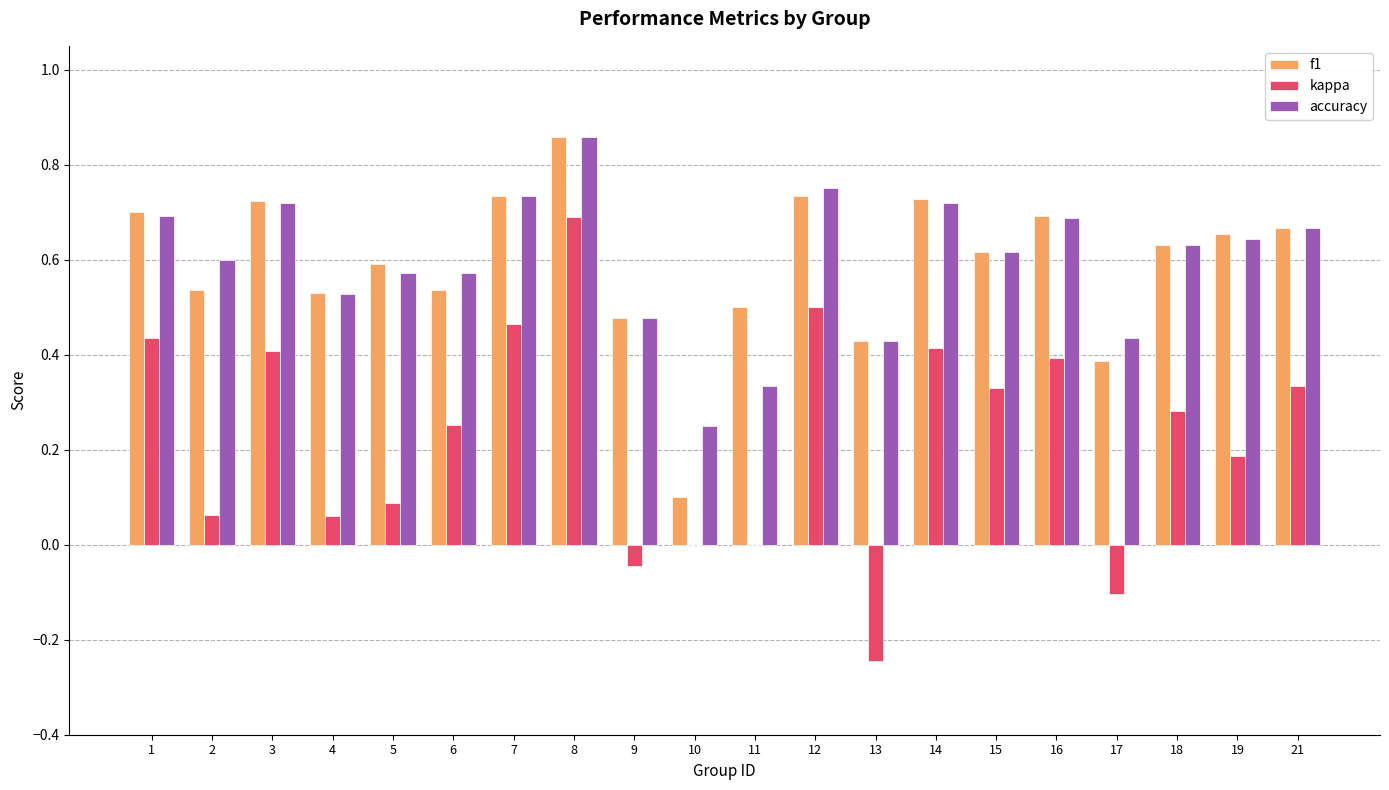

Is it true that f1 equals 0.3 at 1?

False